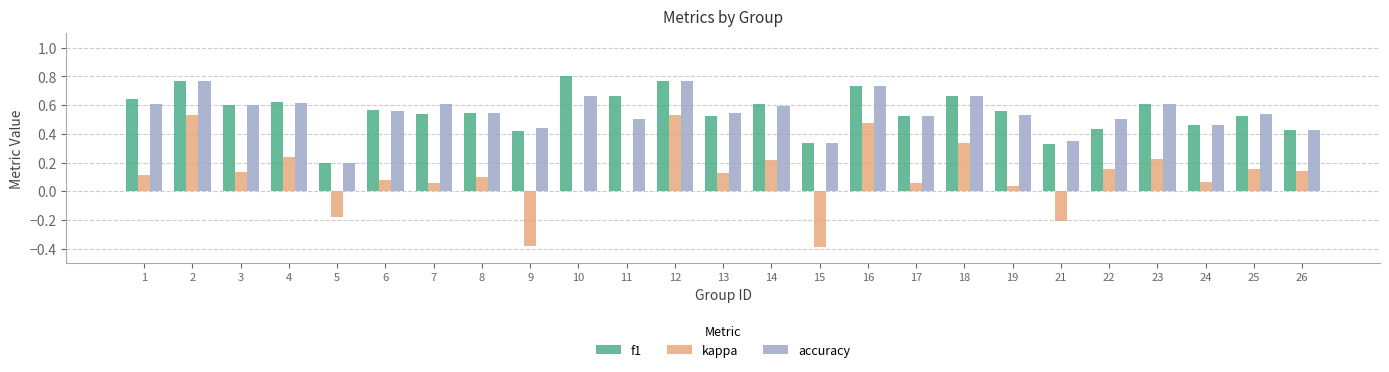

What are all the series names shown in the legend?

f1, kappa, accuracy